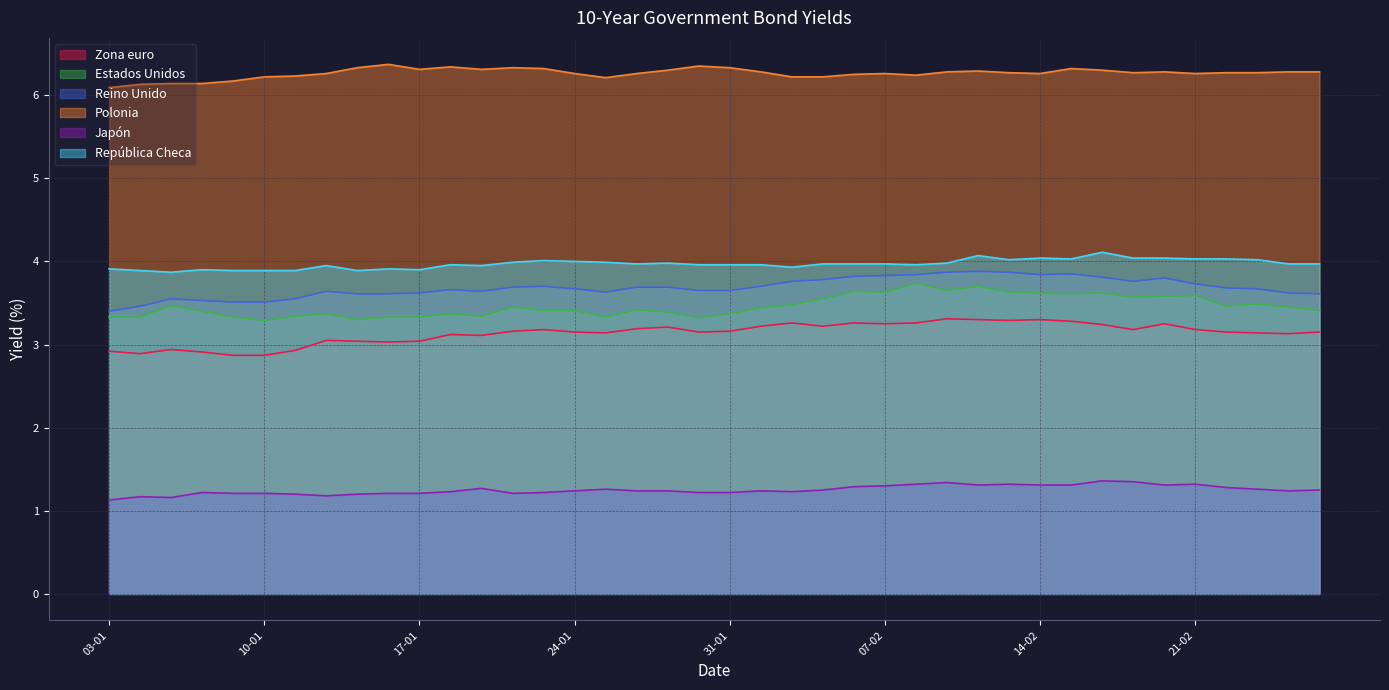

How many data points does each series have?

40